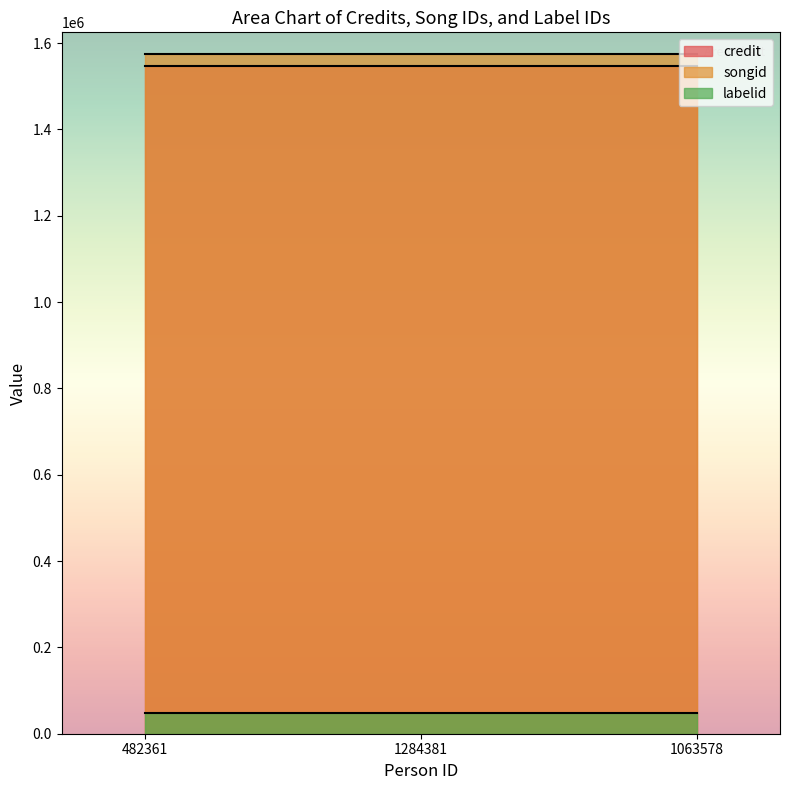

What is the smallest value displayed?

48120